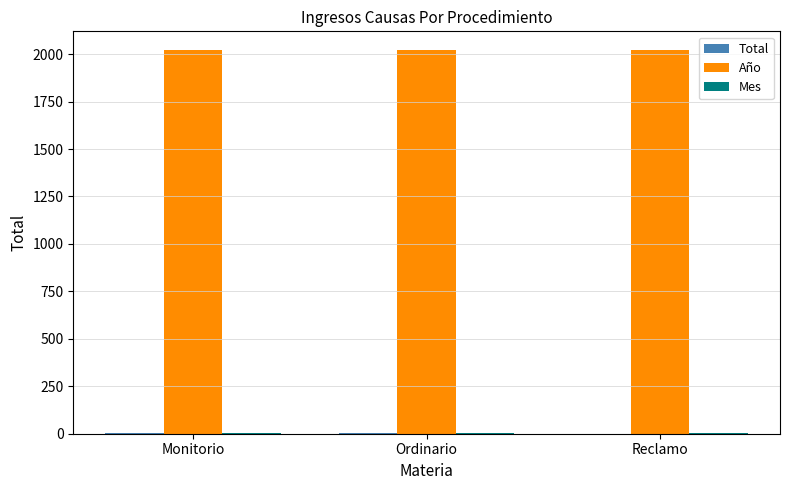

True or false: Año has a value of 2019 at Reclamo.

True